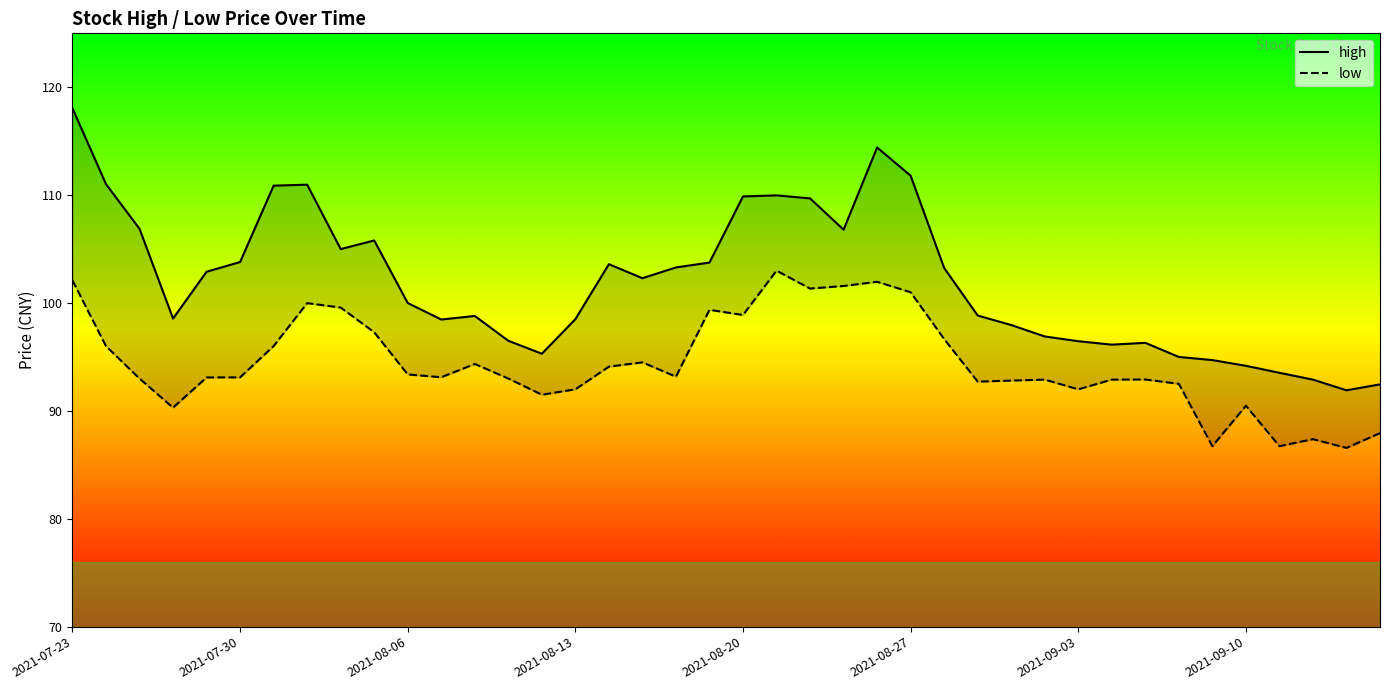

What is the sum of the low values at 33 and 11?

185.6